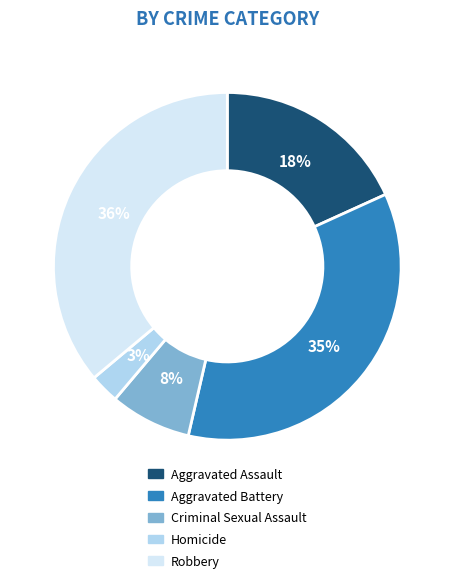

How many segments does this pie chart have?

5